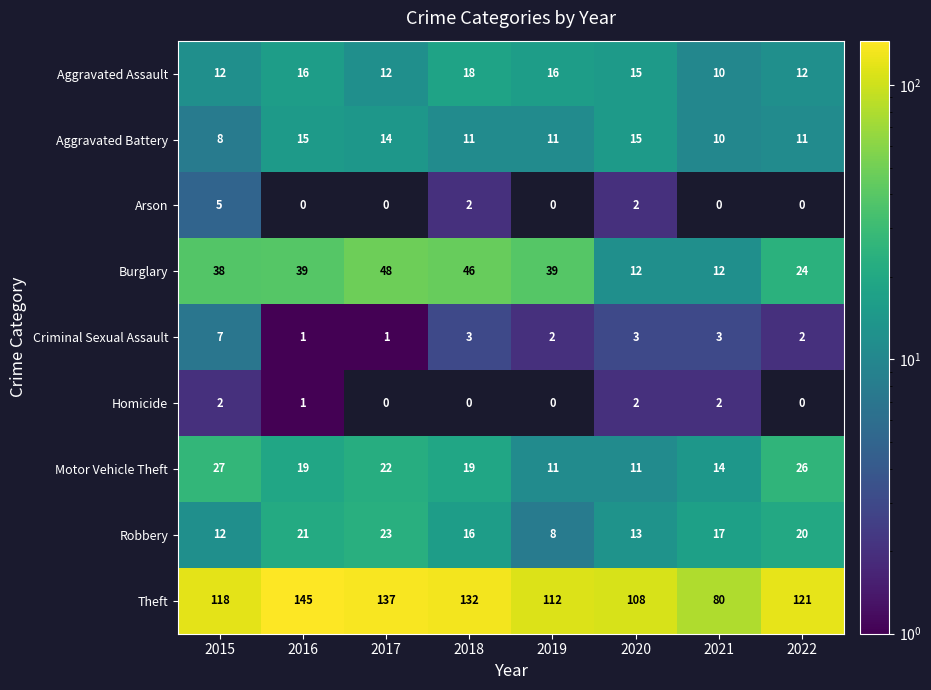

What value does the Motor Vehicle Theft series have at 2022?

26